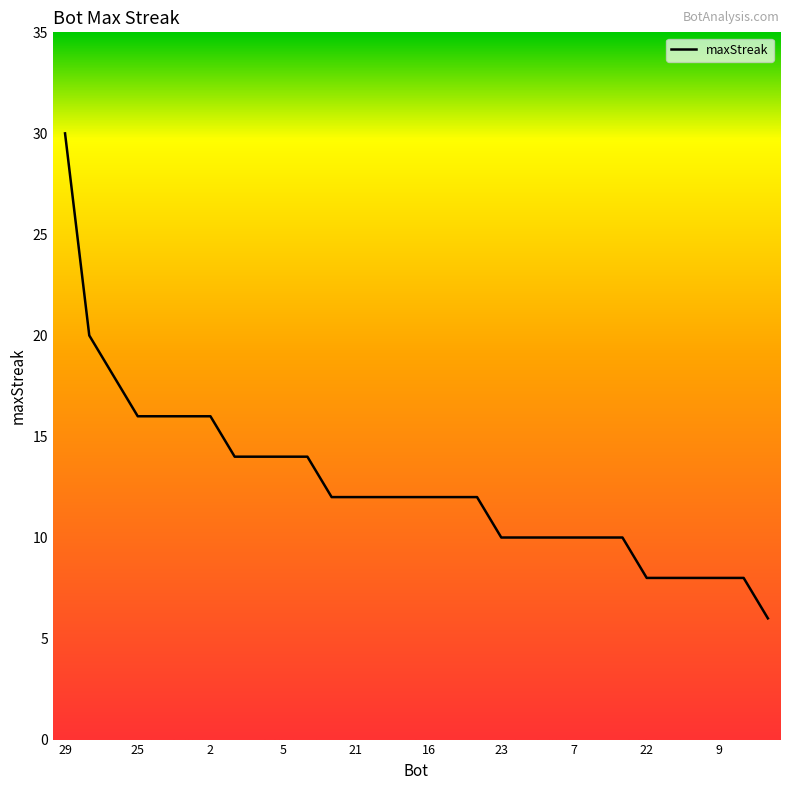

What is the greatest value displayed?

30